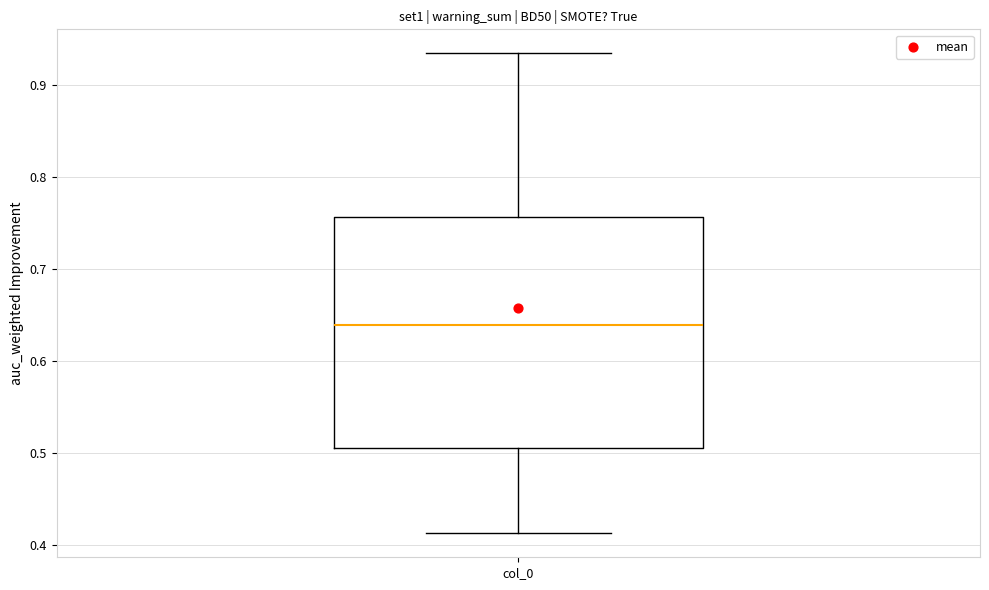

Transcribe this box plot: give where the median line is, the range the box spans, and where the two whiskers end, as read against the y-axis. The values are not printed on the chart, so give them approximately, as read against the axis.

median 0.64, box 0.50 to 0.76, whiskers 0.41 to 0.93